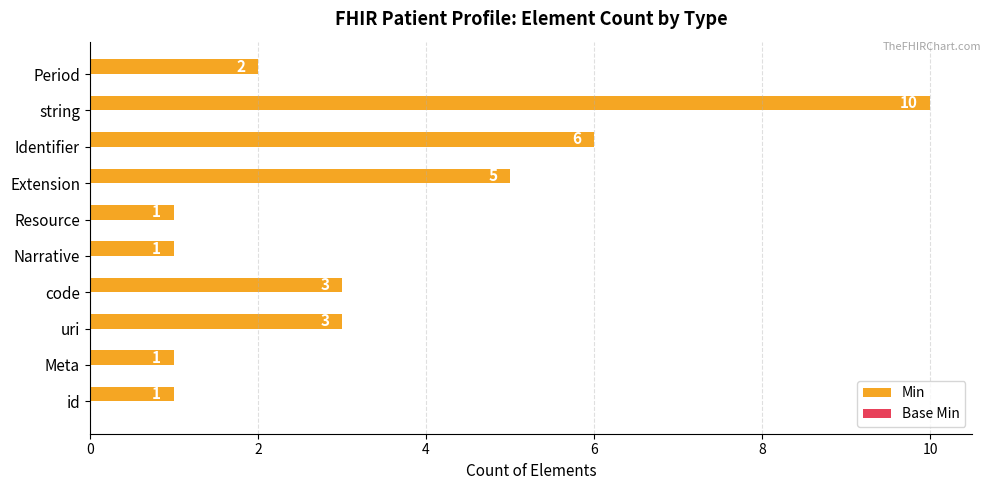

Reading top to bottom, what are all the values shown in this chart?

Period=2	string=10	Identifier=6	Extension=5	Resource=1	Narrative=1	code=3	uri=3	Meta=1	id=1